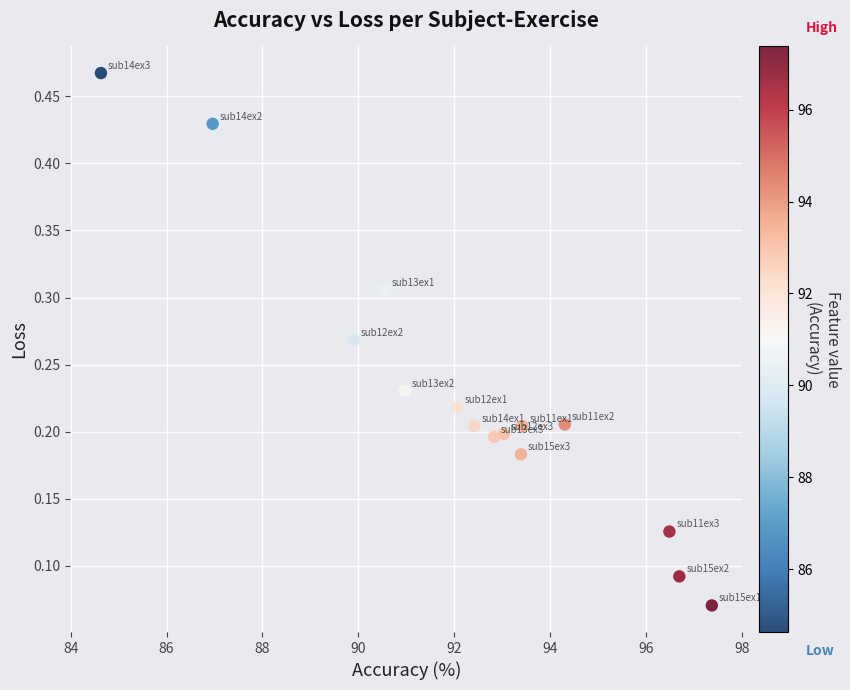

What is the range of X values (max minus min)?

12.7